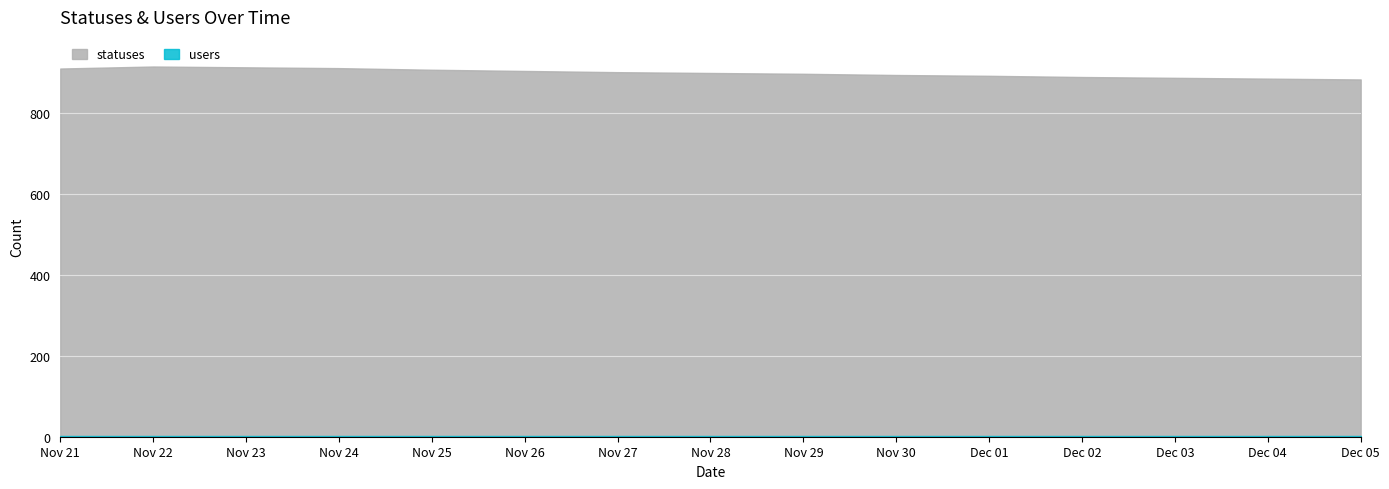

What is the lowest value of the statuses series?

884